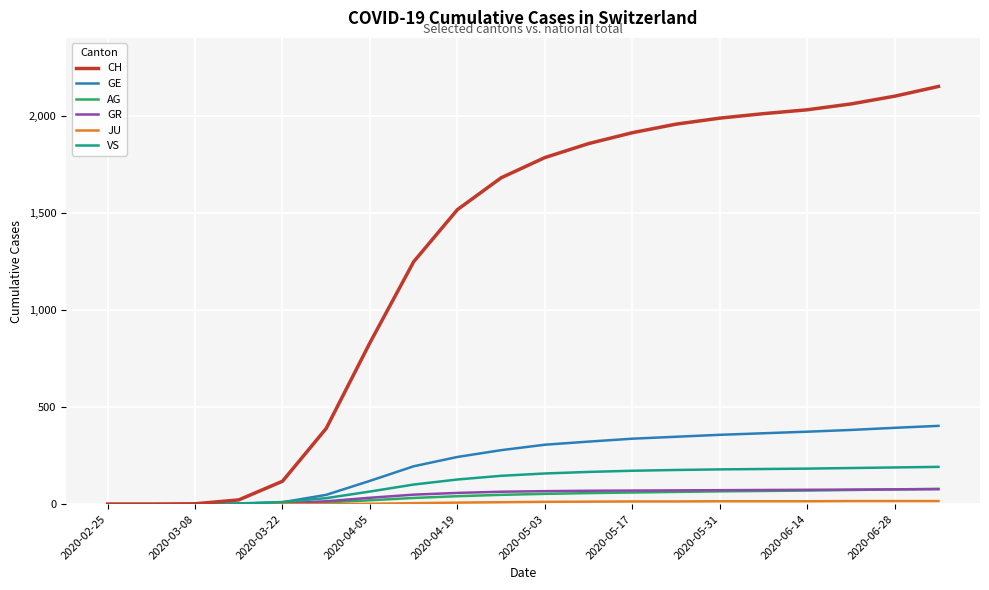

Which series has the largest range (max minus min)?

CH